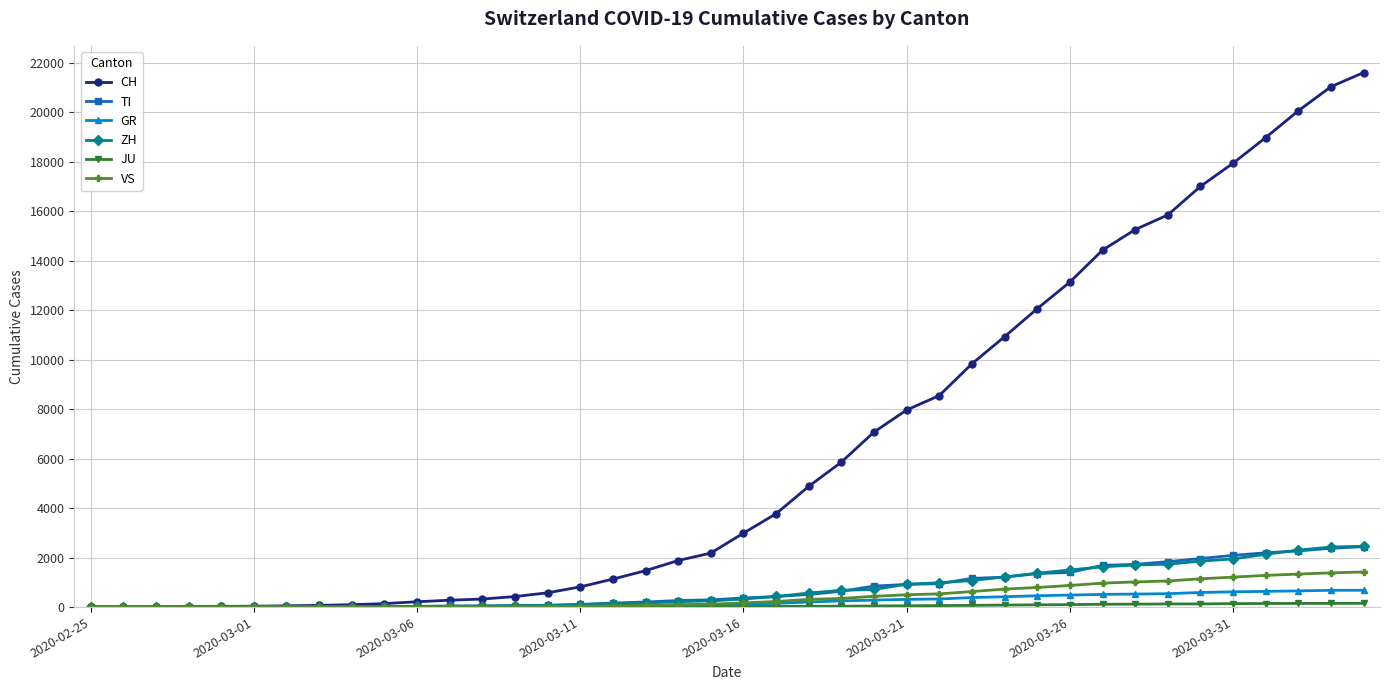

At how many categories does at least one series exceed 18444?

4